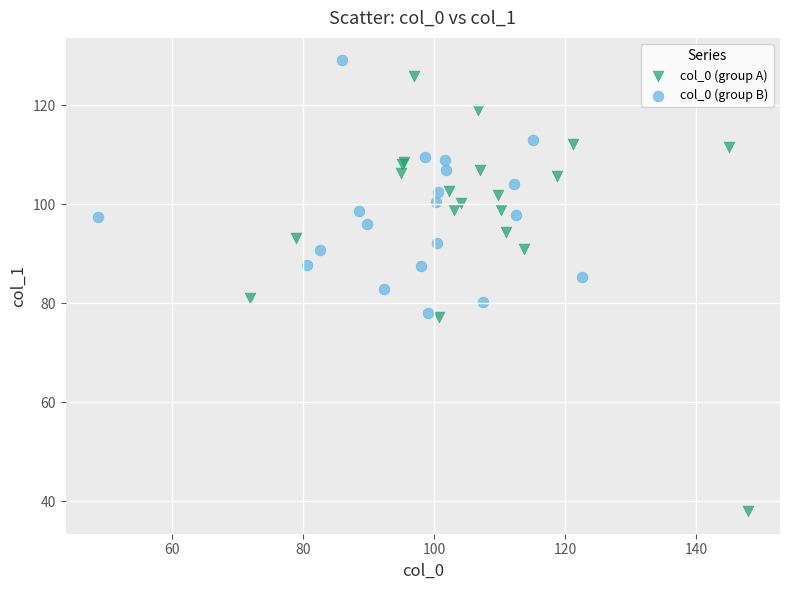

What are all the series names shown in the legend?

col_0 (group A), col_0 (group B)